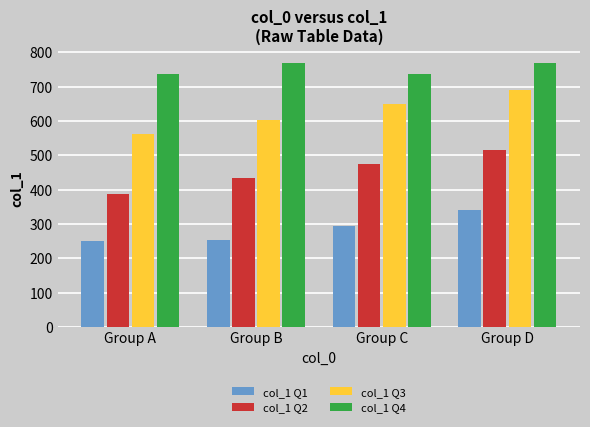

What is the difference between the highest and lowest values at Group B?

516